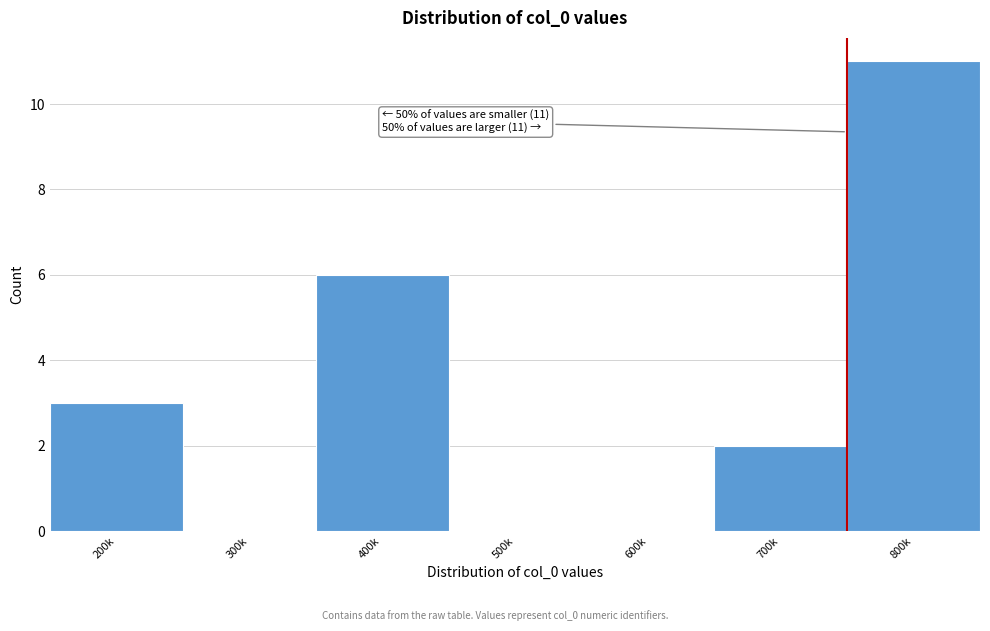

Reading left to right, transcribe all the data shown in this chart.

200k=3	300k=0	400k=6	500k=0	600k=0	700k=2	800k=11